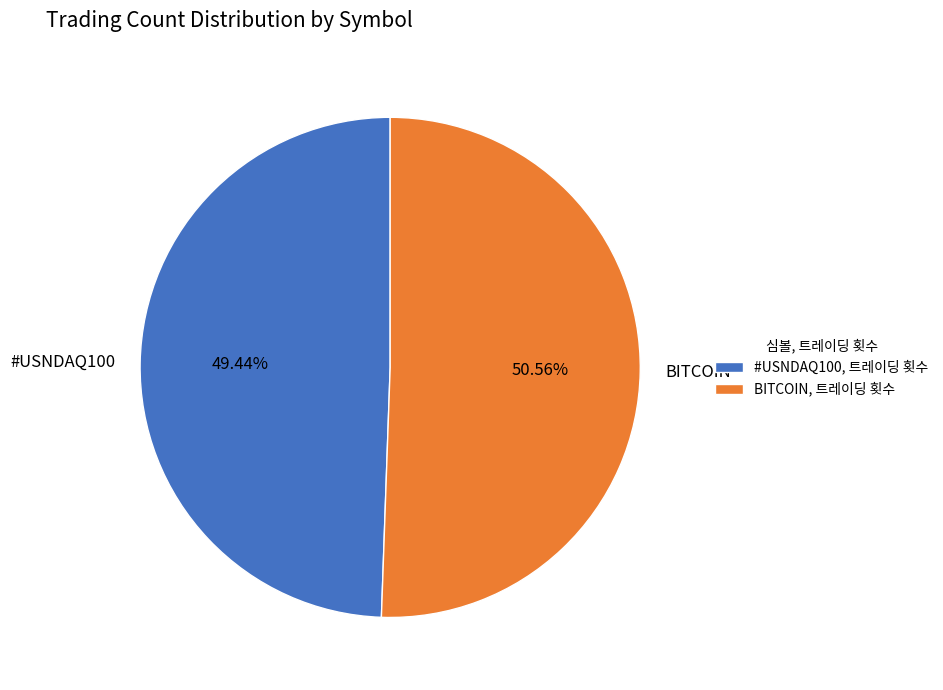

Combined, do BITCOIN and #USNDAQ100 account for over 50%?

Yes